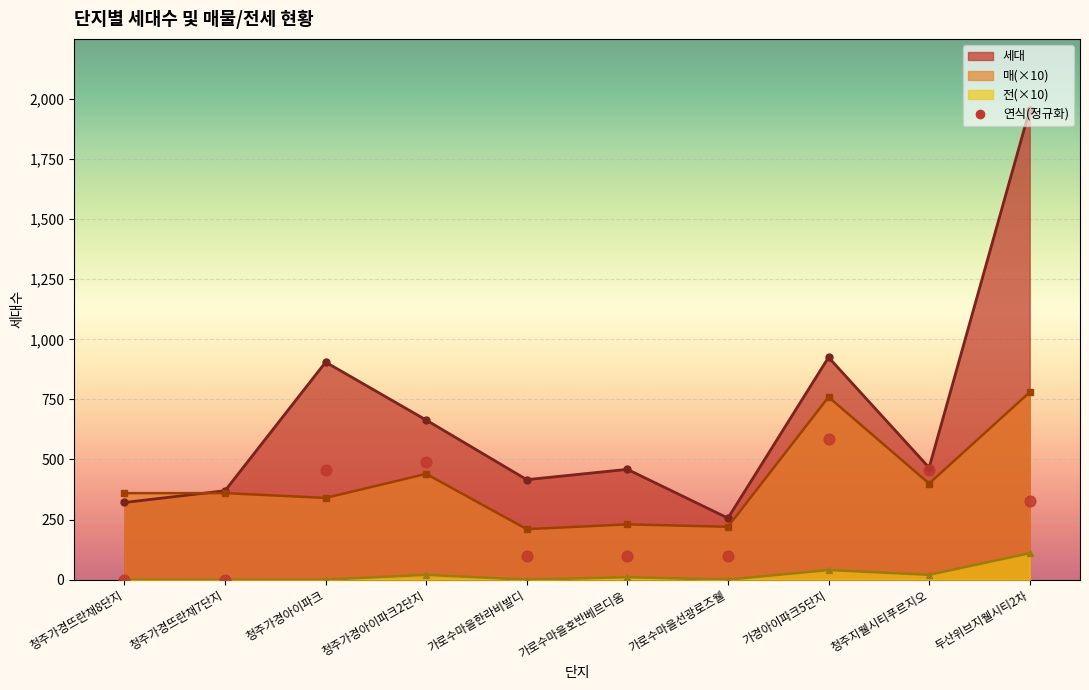

Which series has the widest spread of Y values?

세대